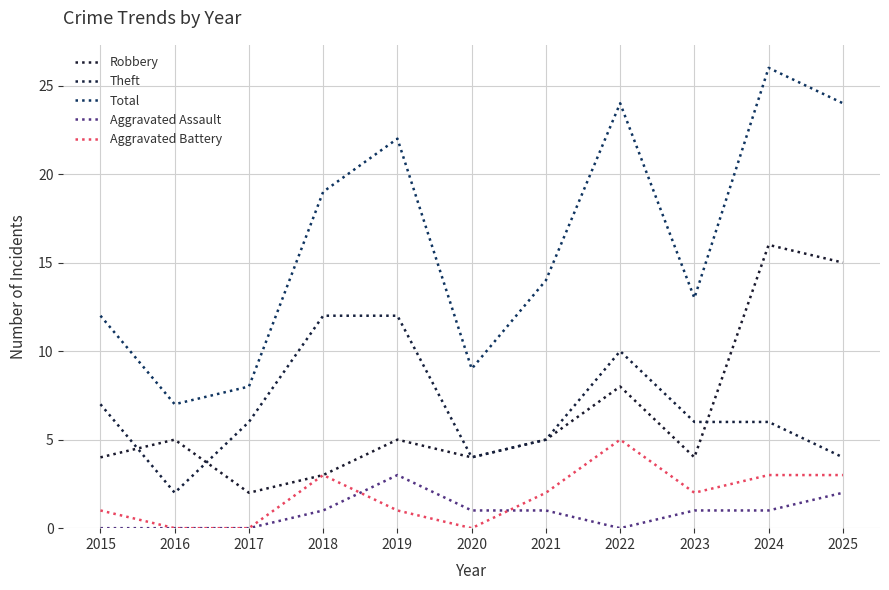

What is the maximum value shown in the chart?

26